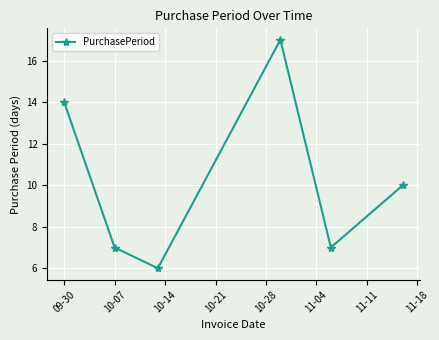

What is the greatest value displayed?

17